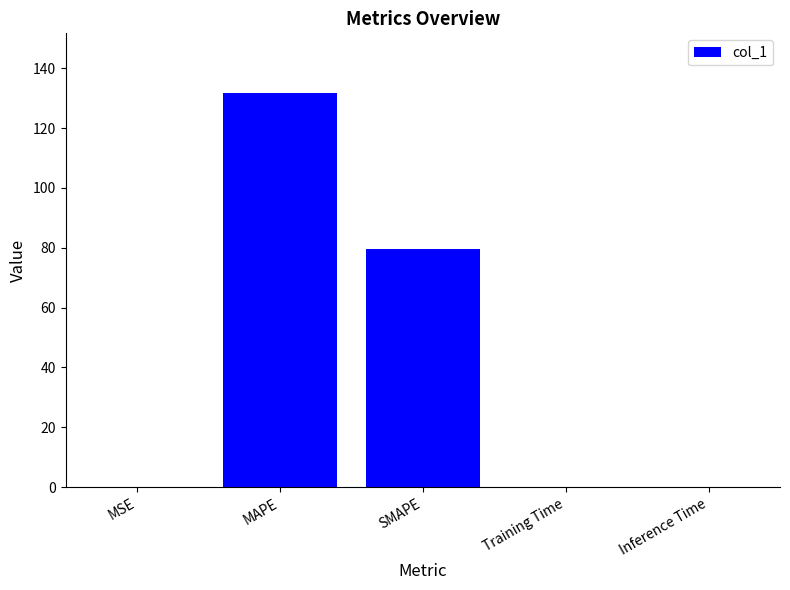

At which label is the value closest to 65?

SMAPE